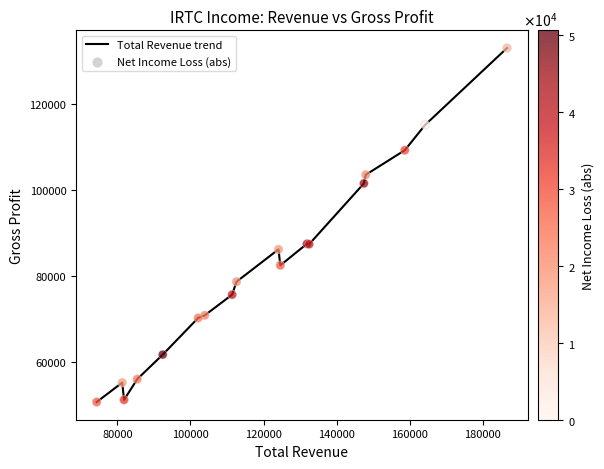

What is the greatest value displayed?

132900